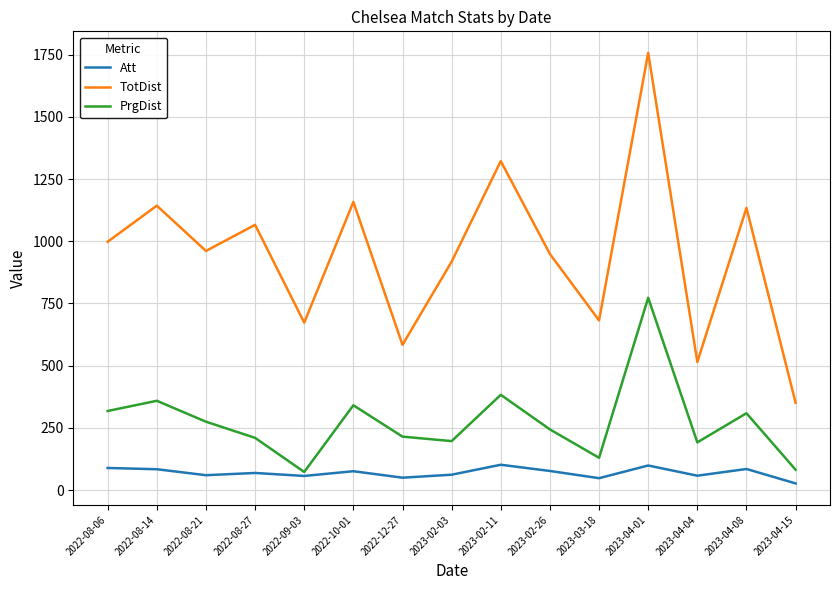

True or false: PrgDist and TotDist intersect in this chart.

False